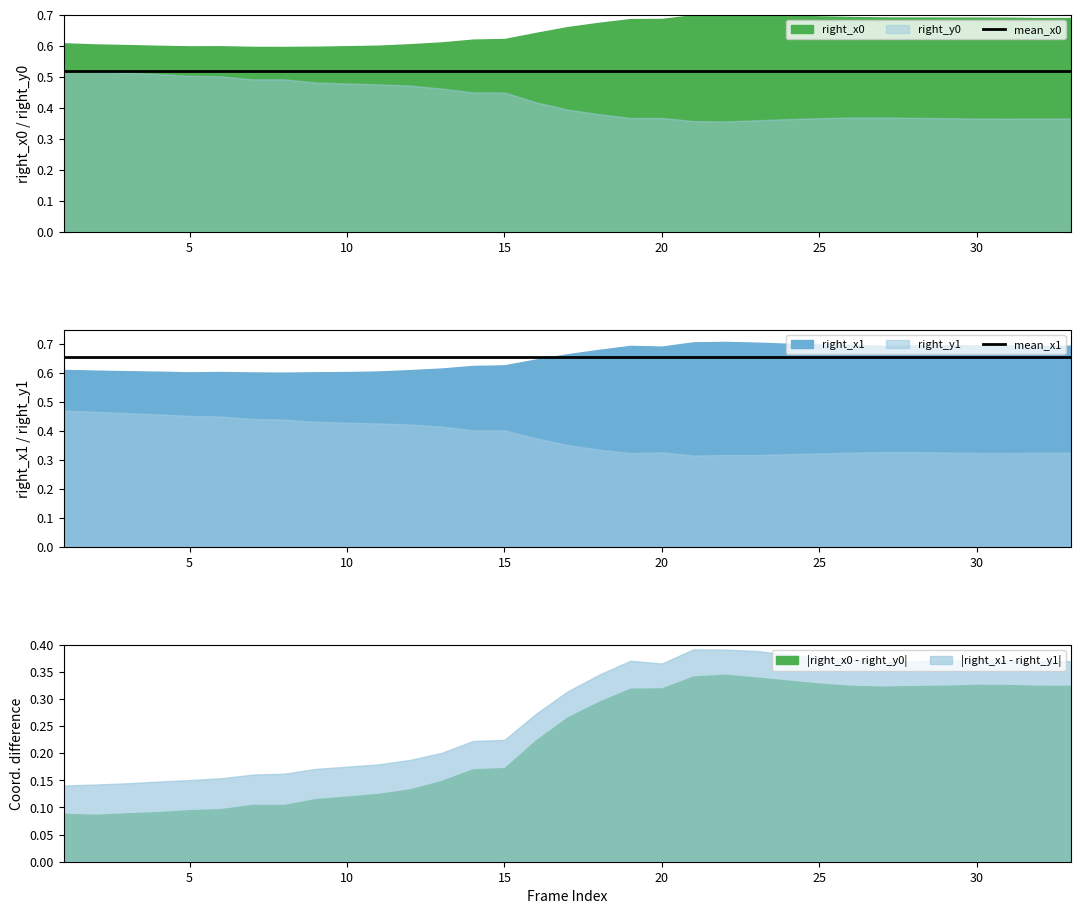

True or false: mean_x0 and mean_x1 cross at least once.

False